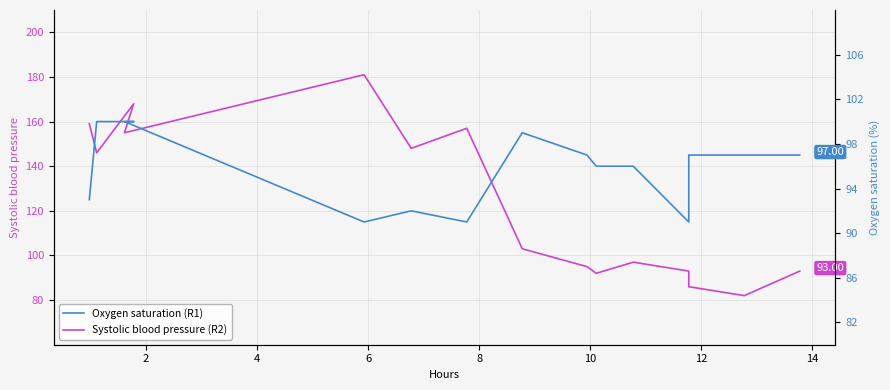

True or false: Oxygen saturation (R1) has more than 2 points higher than both neighbors.

False